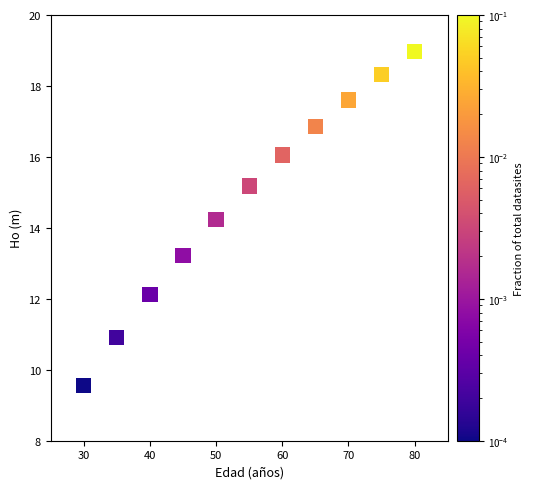

What is the average X value?

55.0